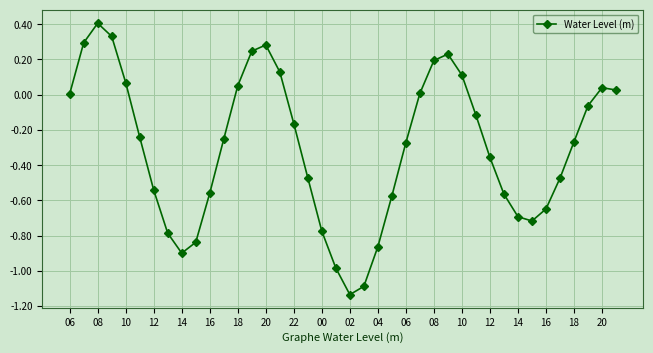

What is the difference between the second highest and second lowest values?

1.4